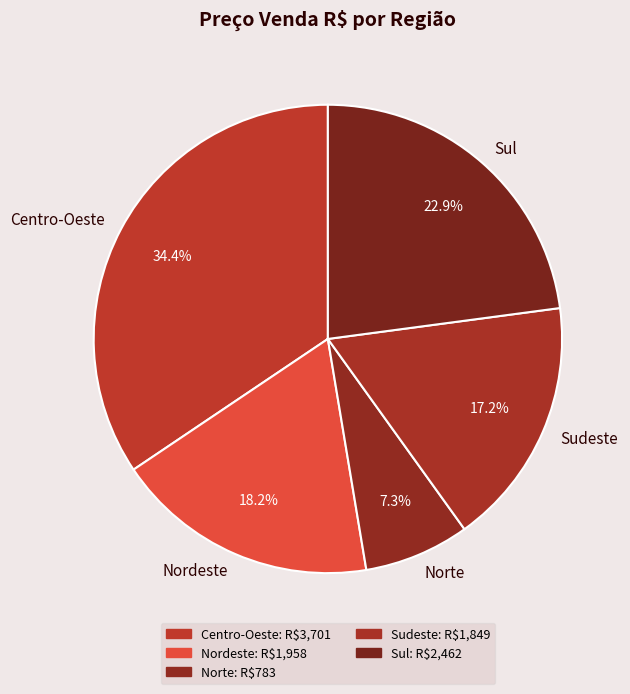

Count the number of slices in the pie.

5